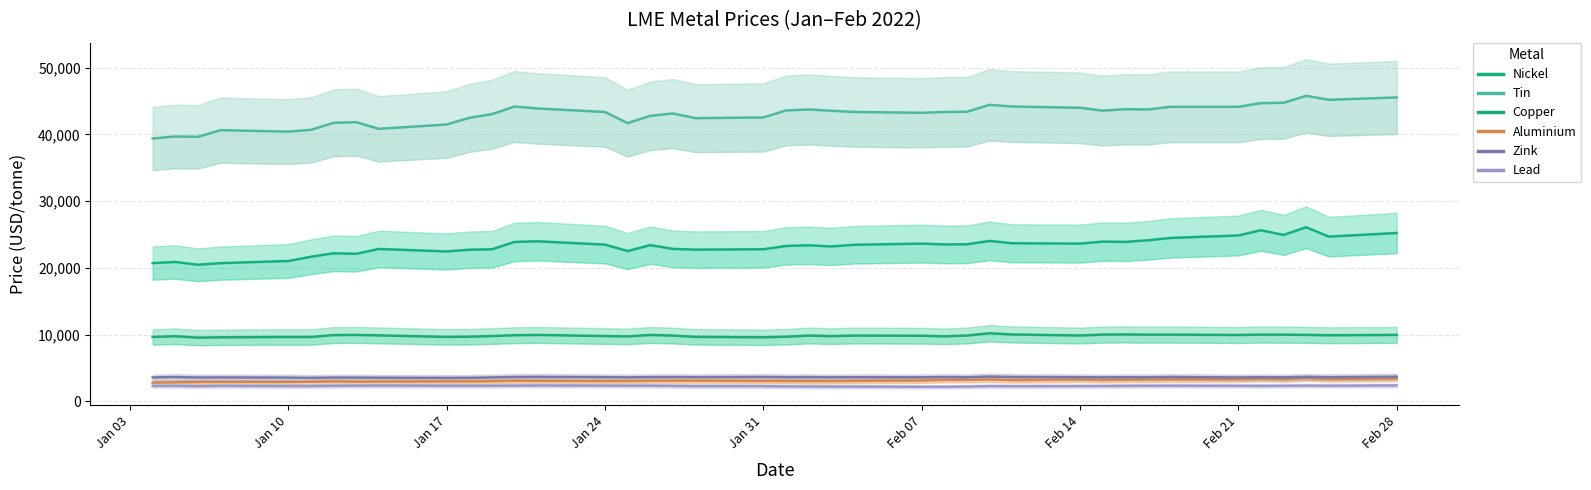

Which category has the lowest value in the tin series?

Jan 03